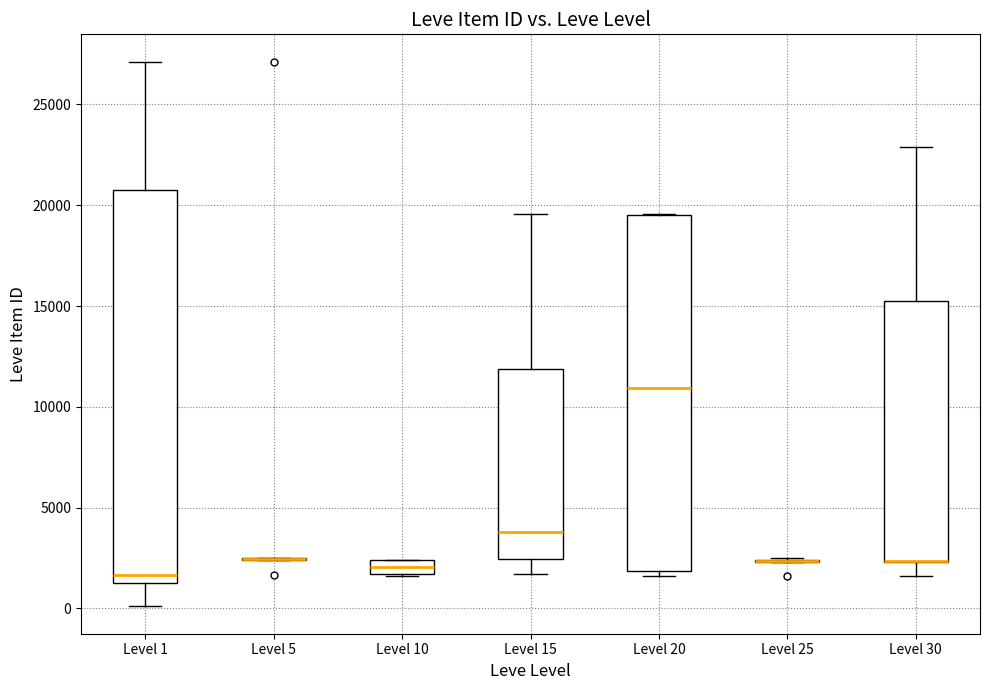

Comparing the boxes themselves (not the whiskers), which one is the tallest?

Level 1